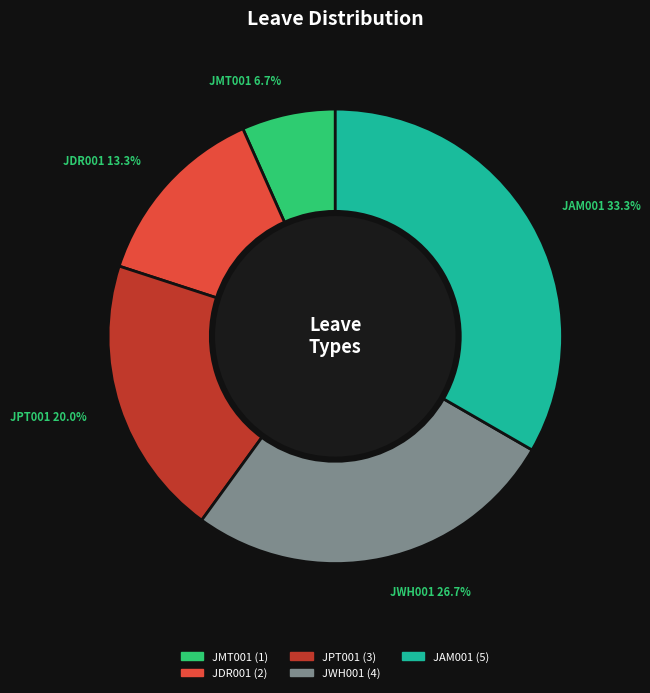

Is there a majority slice in this chart?

No